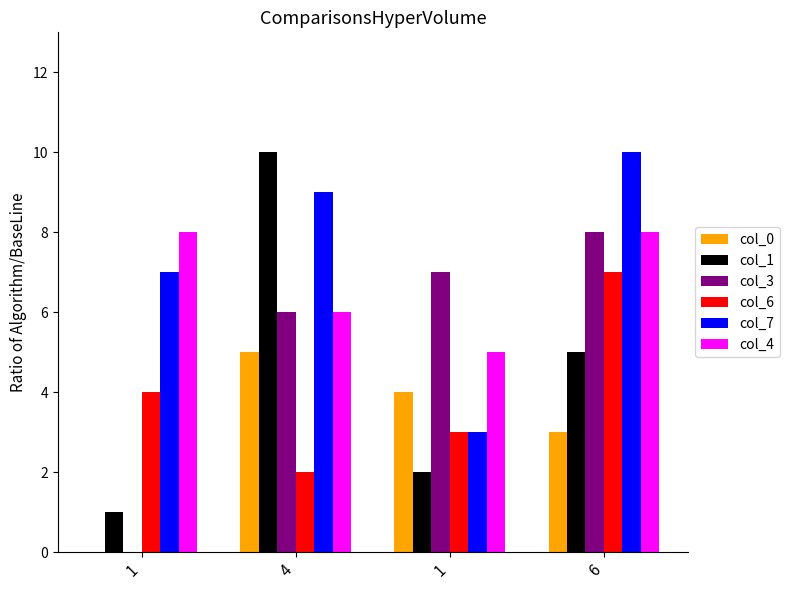

What are all the series names shown in the legend?

col_0, col_1, col_3, col_6, col_7, col_4